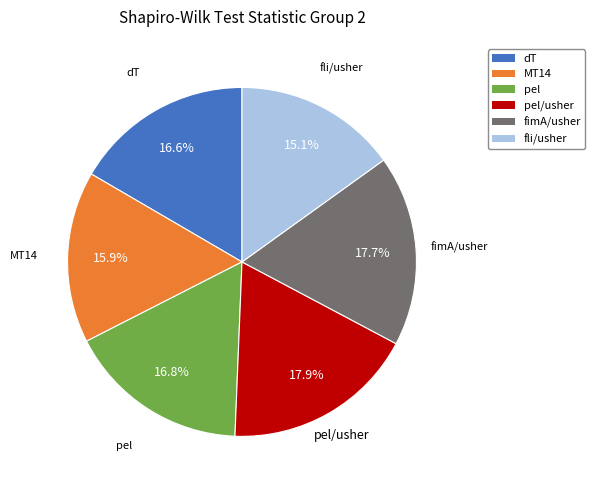

Does any single category account for the majority?

No